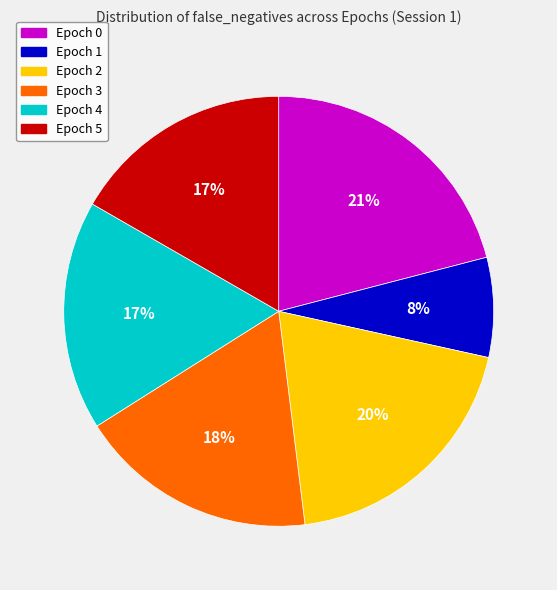

Is there a majority slice in this chart?

No